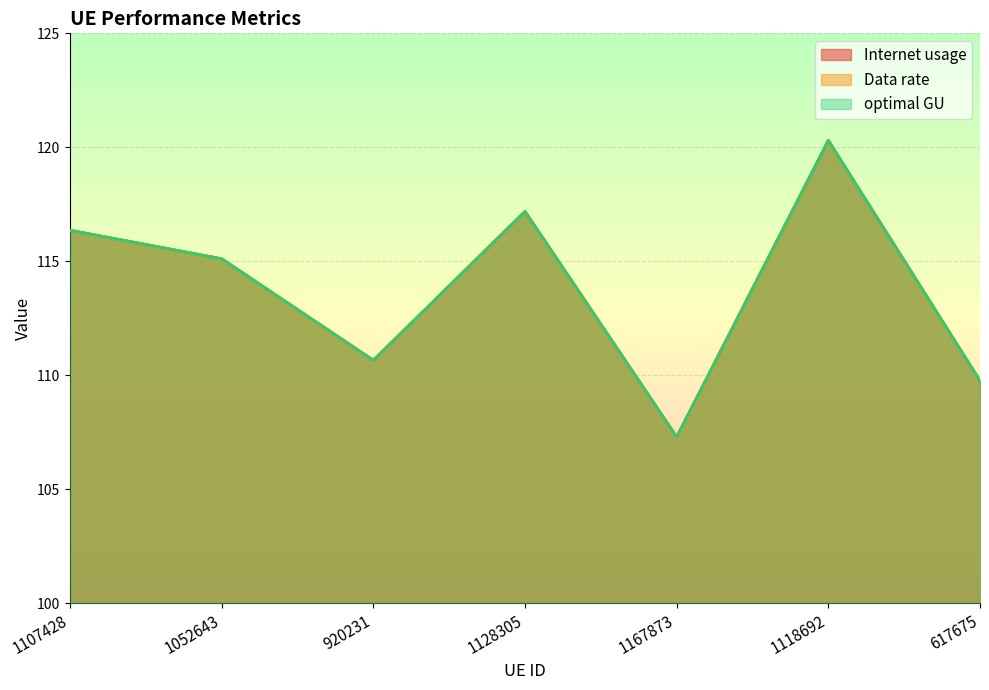

Reading right to left, extract all data points from this chart.

Internet usage: 617675=109.8	1118692=120.3	1167873=107.3	1128305=117.2	920231=110.7	1052643=115.1	1107428=116.4
Data rate: 617675=109.8	1118692=120.3	1167873=107.3	1128305=117.2	920231=110.7	1052643=115.1	1107428=116.4
optimal GU: 617675=109.8	1118692=120.3	1167873=107.3	1128305=117.2	920231=110.7	1052643=115.1	1107428=116.4